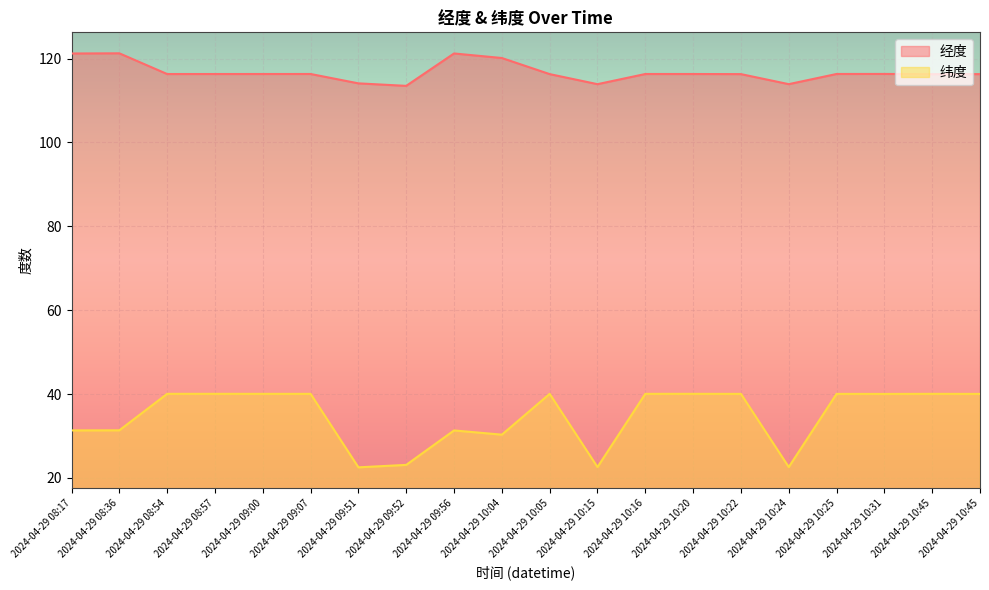

What is the sum of the 经度 values at 2024-04-29 09:51 and 2024-04-29 08:17?

235.3